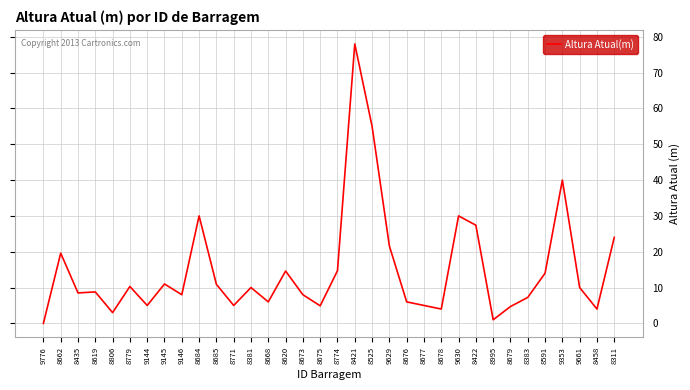

How many categories are shown in the chart?

34